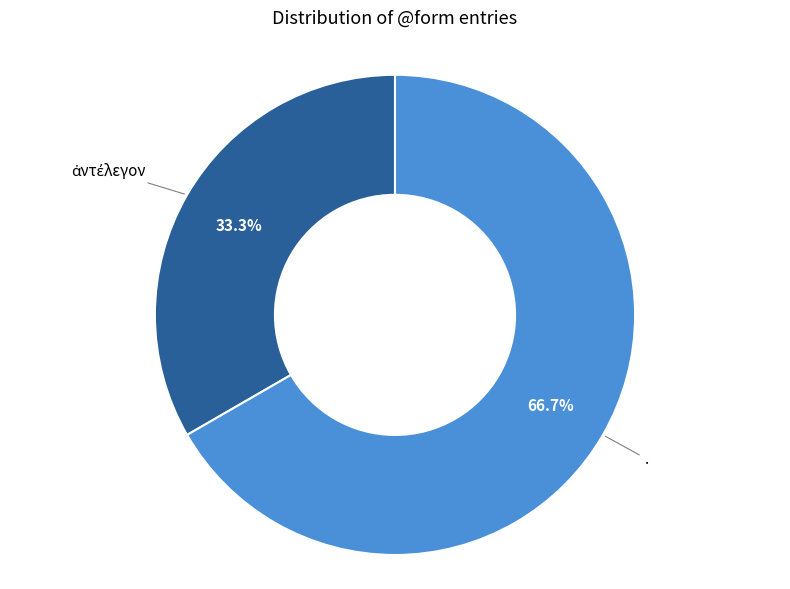

Is there a majority slice in this chart?

Yes